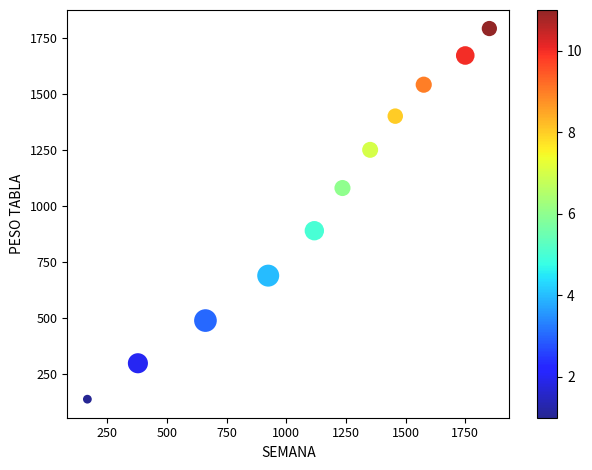

What is the average Y value?

1022